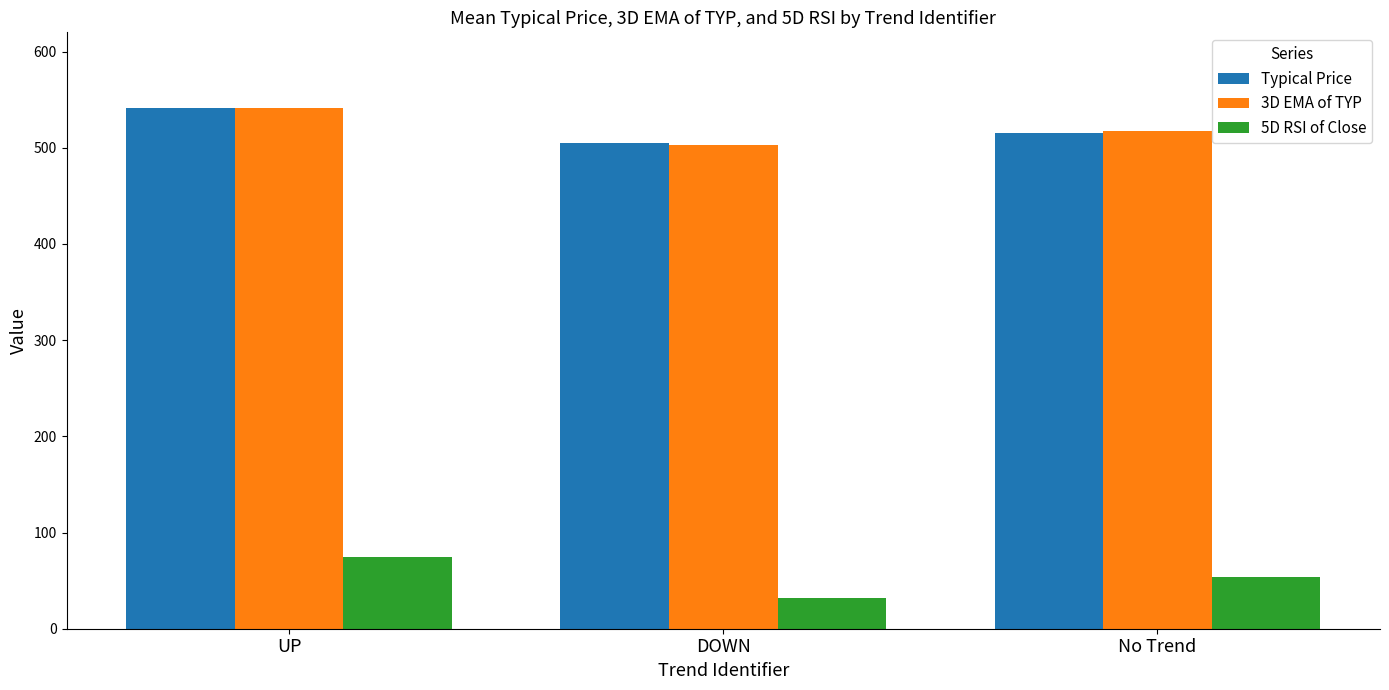

The value of 3D EMA of TYP at UP is 273.8. True or false?

False